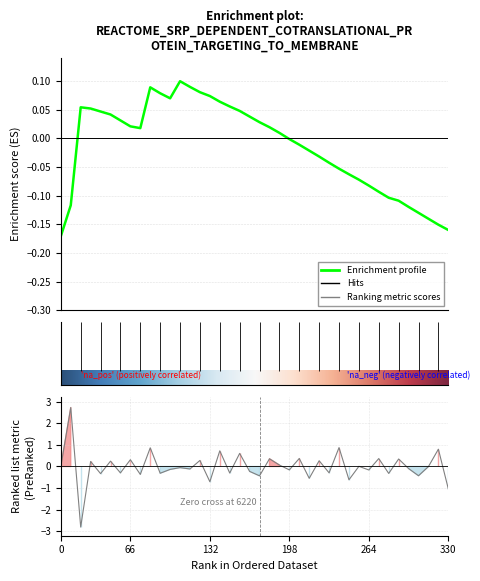

True or false: there are more than 0 points higher than both neighbors.

True